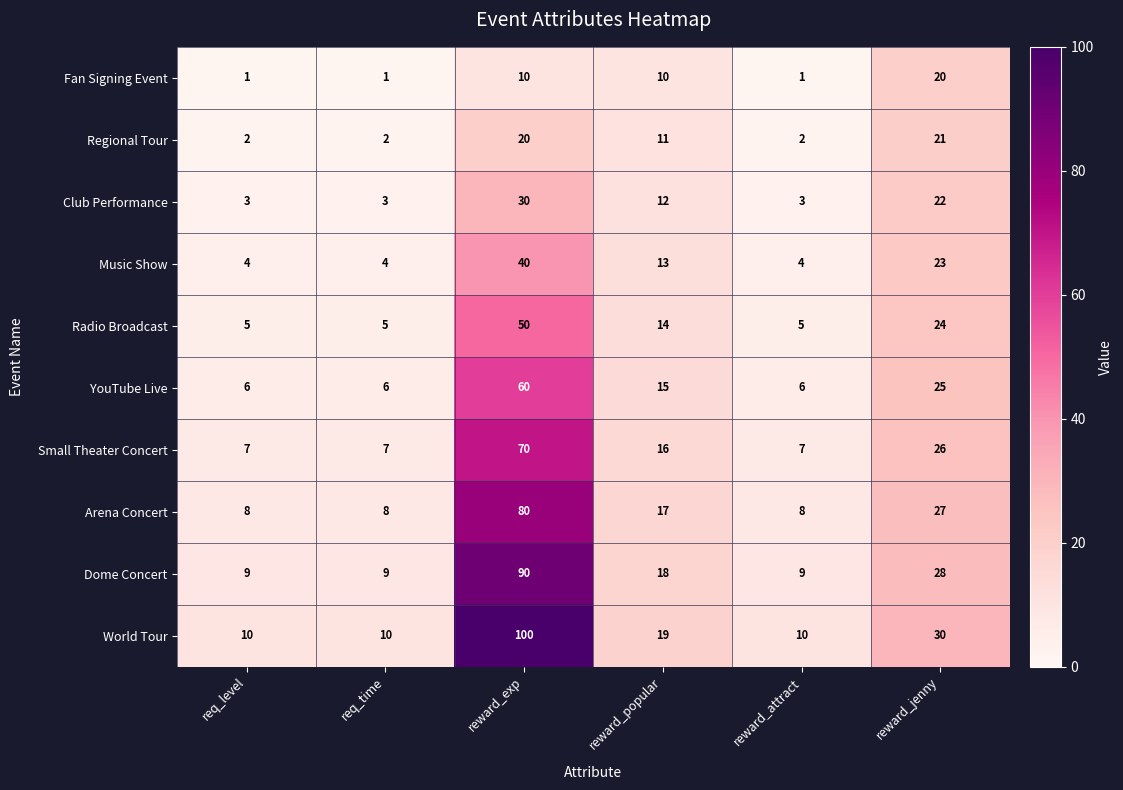

Which category has the highest value across all series?

reward_exp